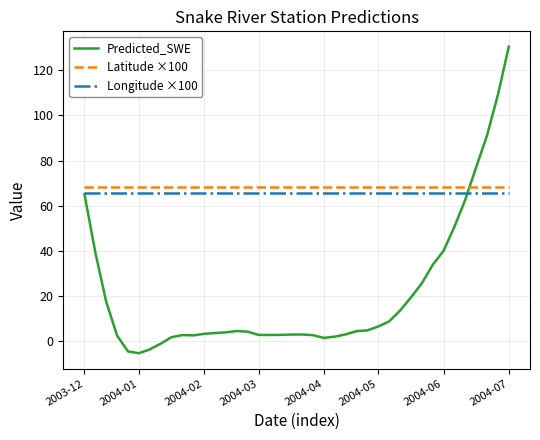

After their last crossing, which series has the higher values: Predicted_SWE or Latitude ×100?

Predicted_SWE